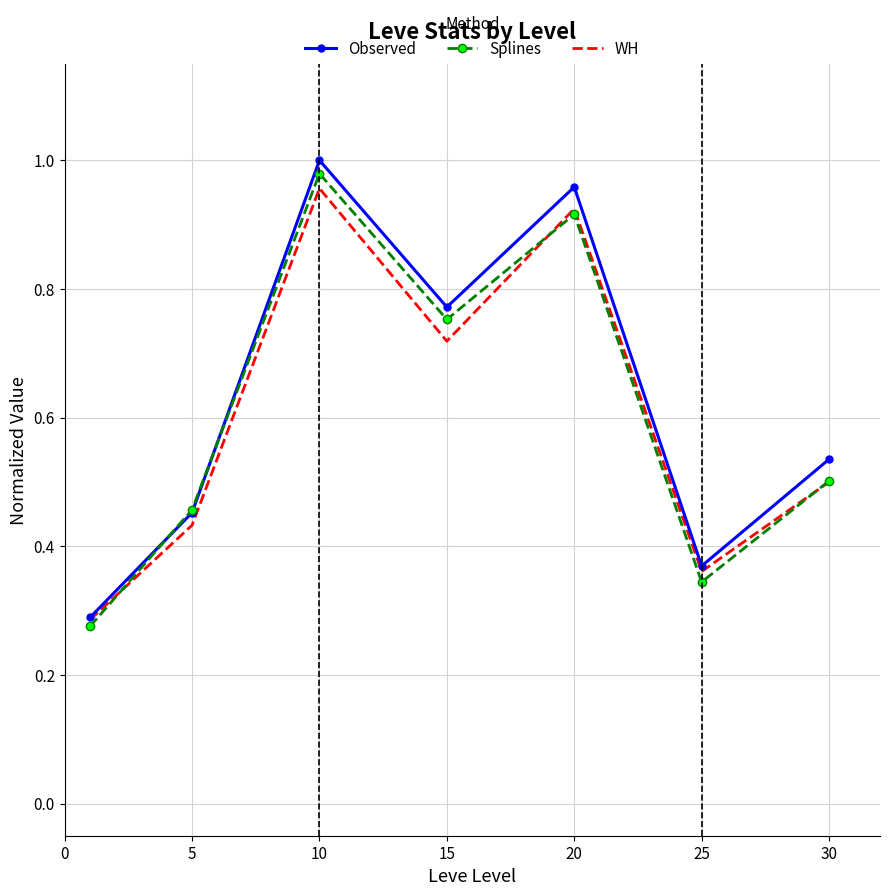

Rank the series by their average value, from highest to lowest.

Observed, Splines, WH